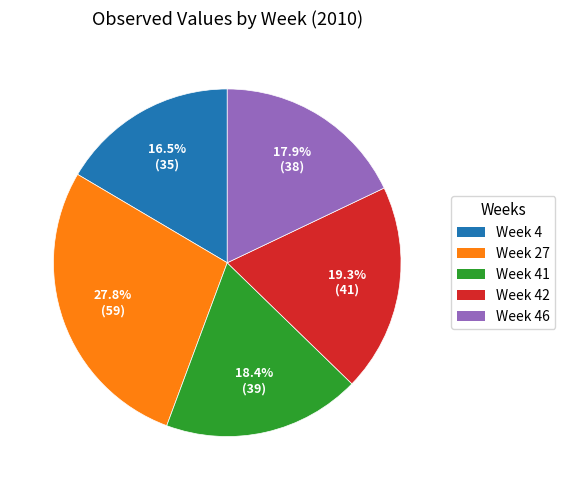

Is there a majority slice in this chart?

No